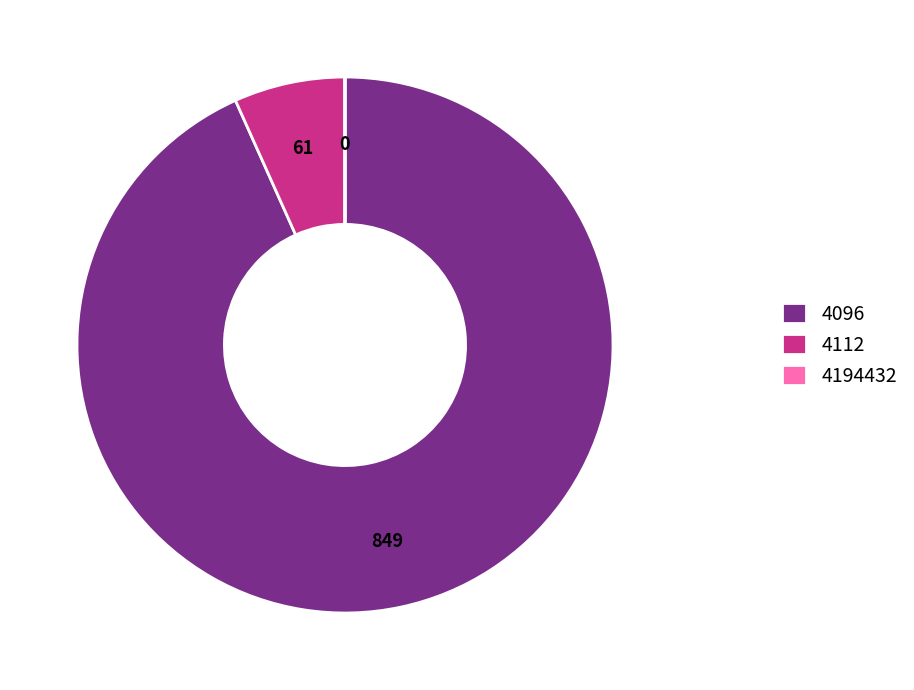

Combined, do 4096 and 4112 account for over 50%?

Yes